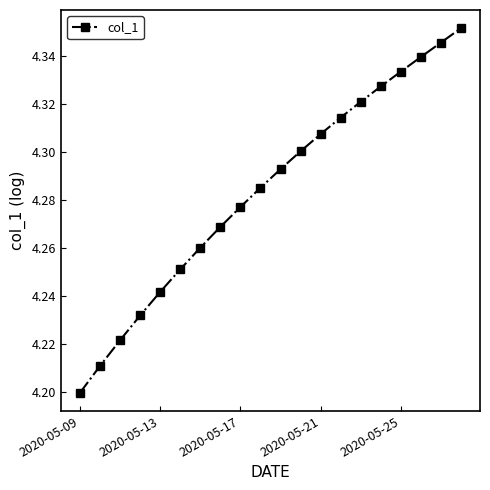

What is the difference between the second highest and second lowest values?

0.1